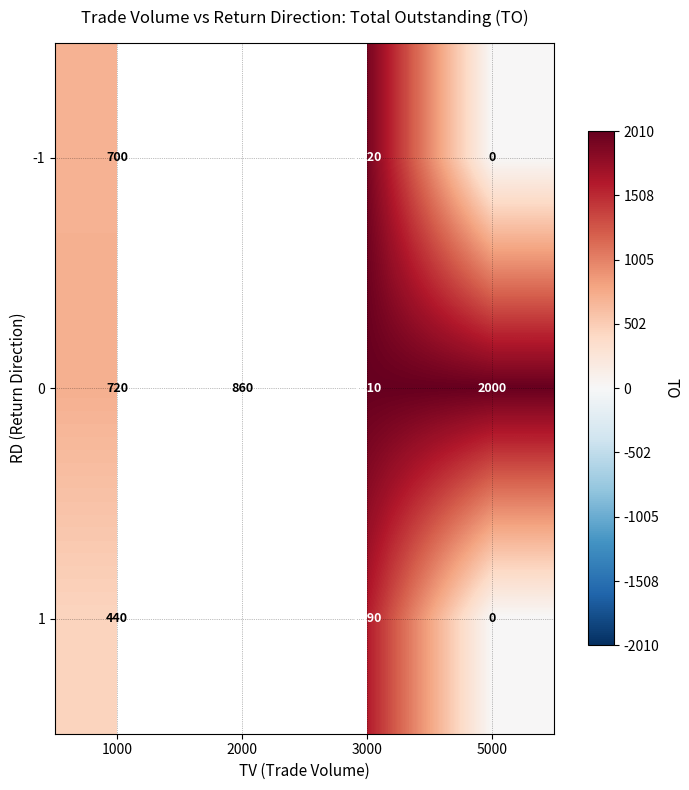

Which category has the highest value in the 0 series?

3000